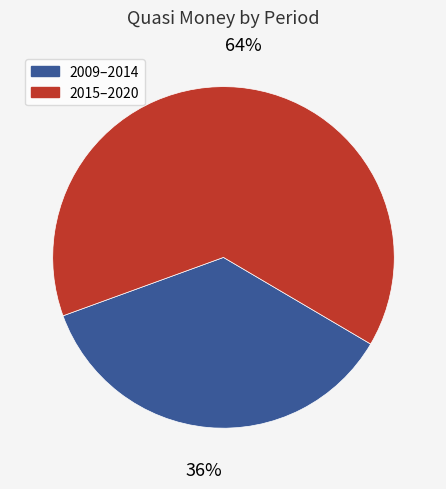

Combined, do 2009–2014 and 2015–2020 account for over 50%?

Yes